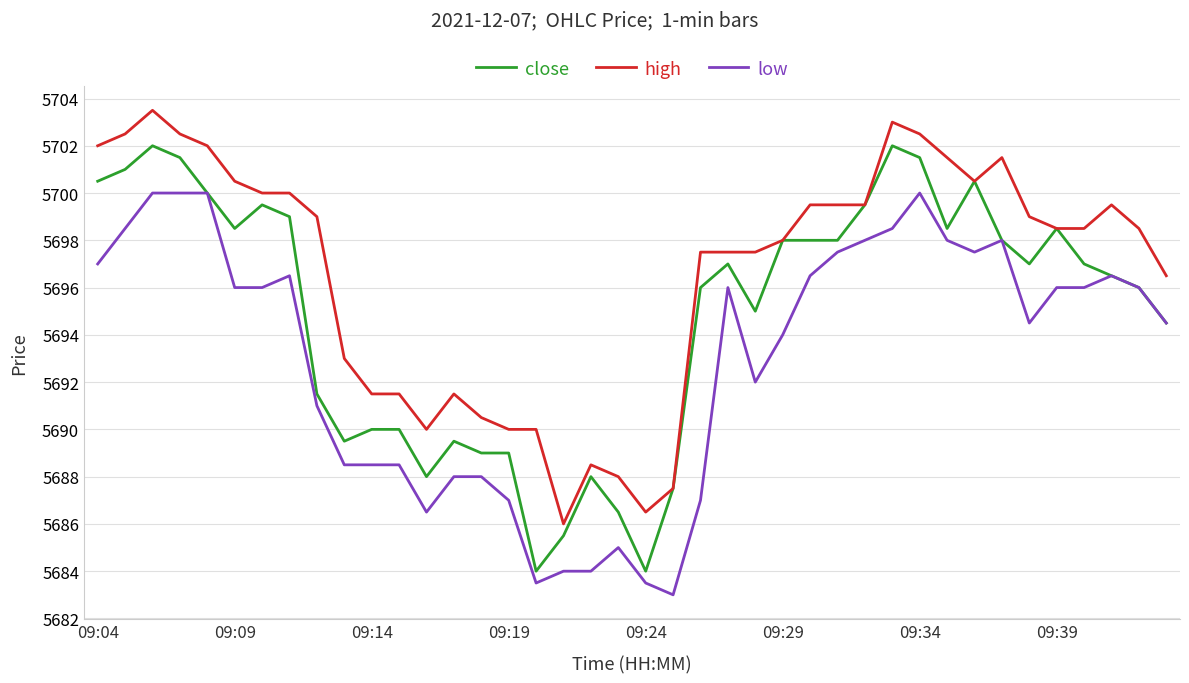

Which series has the largest total across all categories?

high